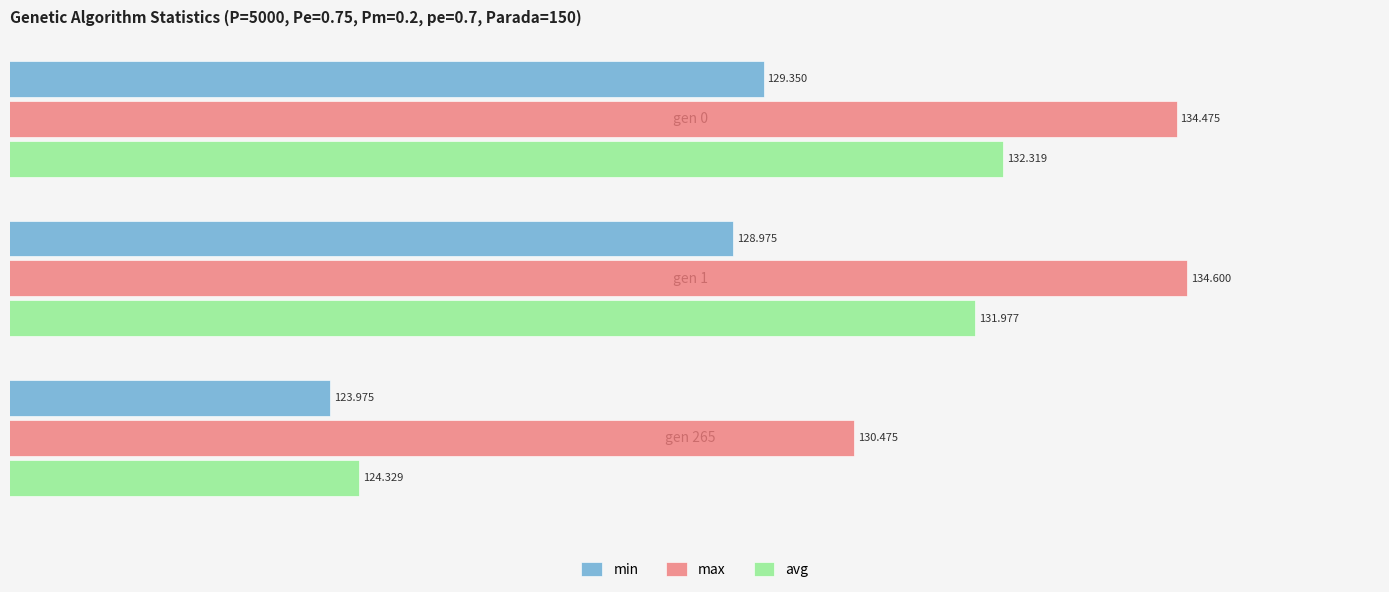

What is the minimum value for min?

124.0